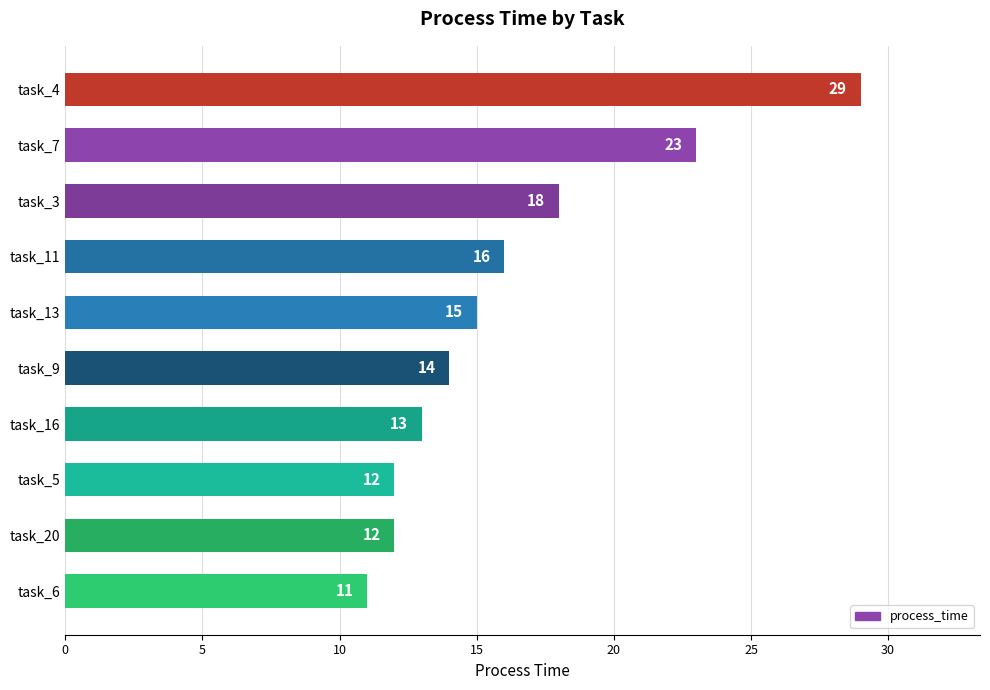

What is the label of the 9th bar from the bottom?

task_7